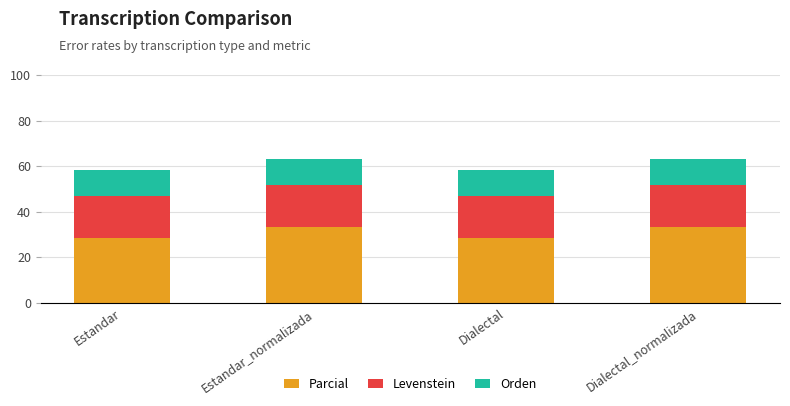

What is the sum of the Parcial values at Dialectal and Estandar?

57.1